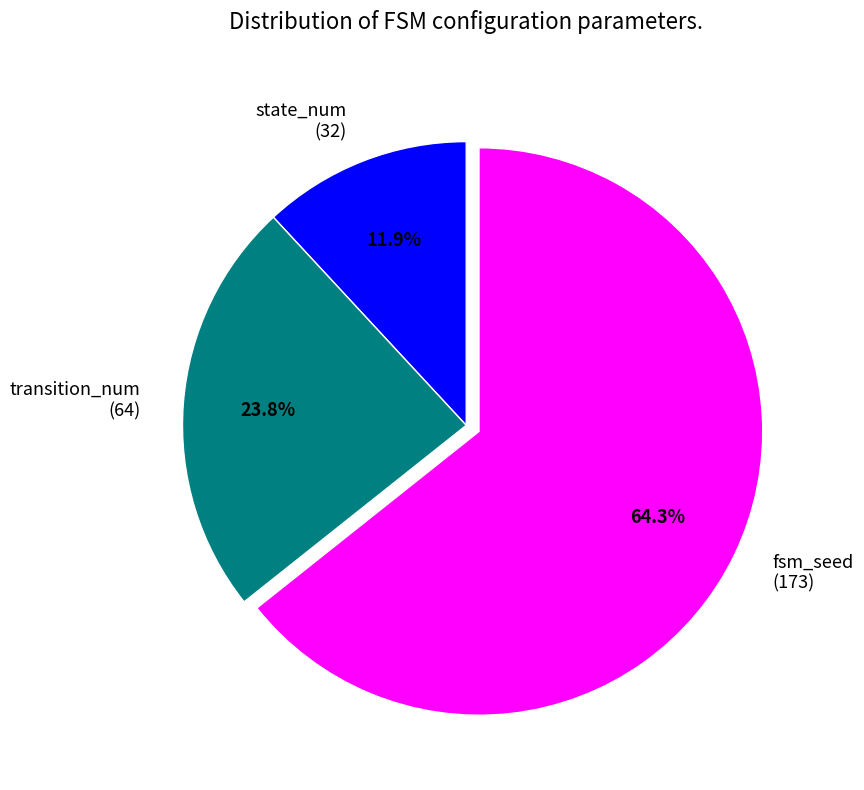

Which category accounts for the majority?

fsm_seed (173)